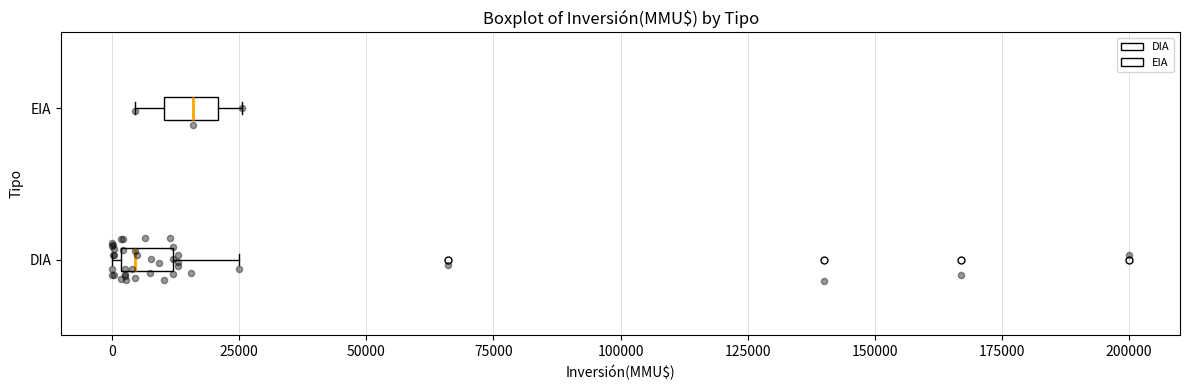

Which box's median line is the furthest to the right?

EIA